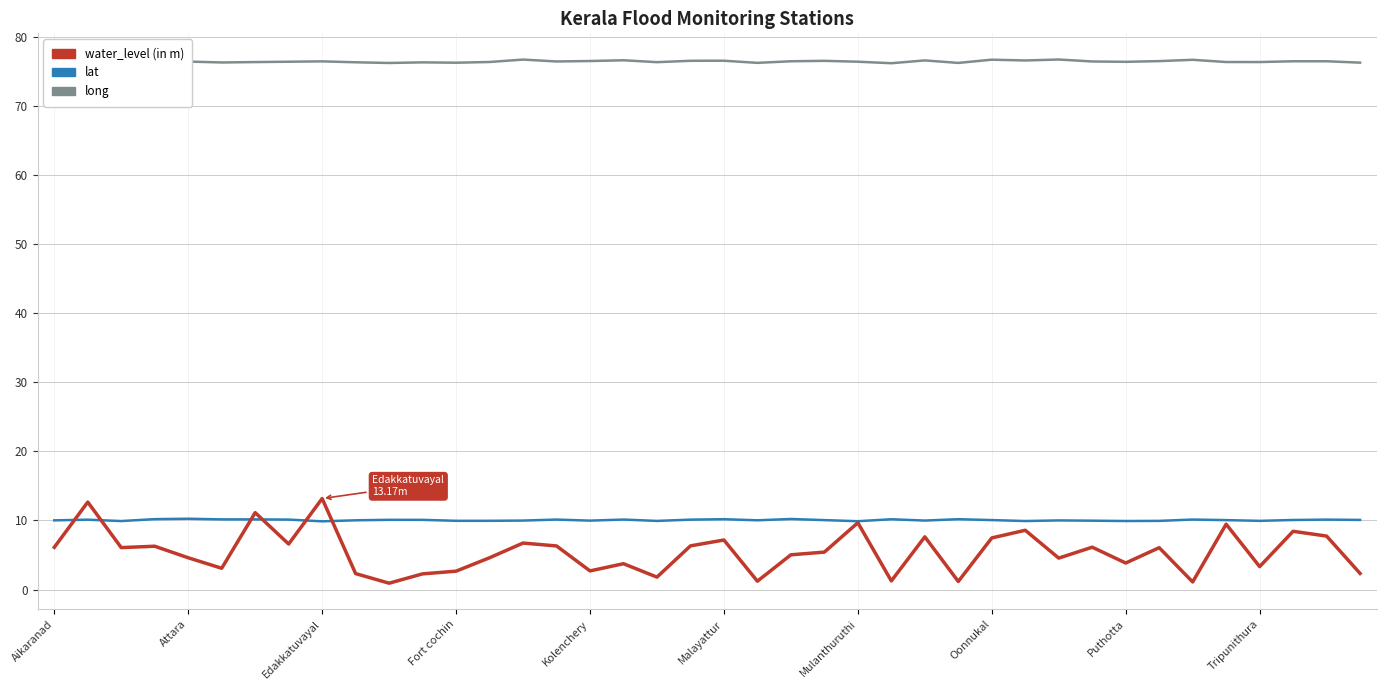

Which series ends up on top after the final intersection of water_level (in m) and lat?

lat